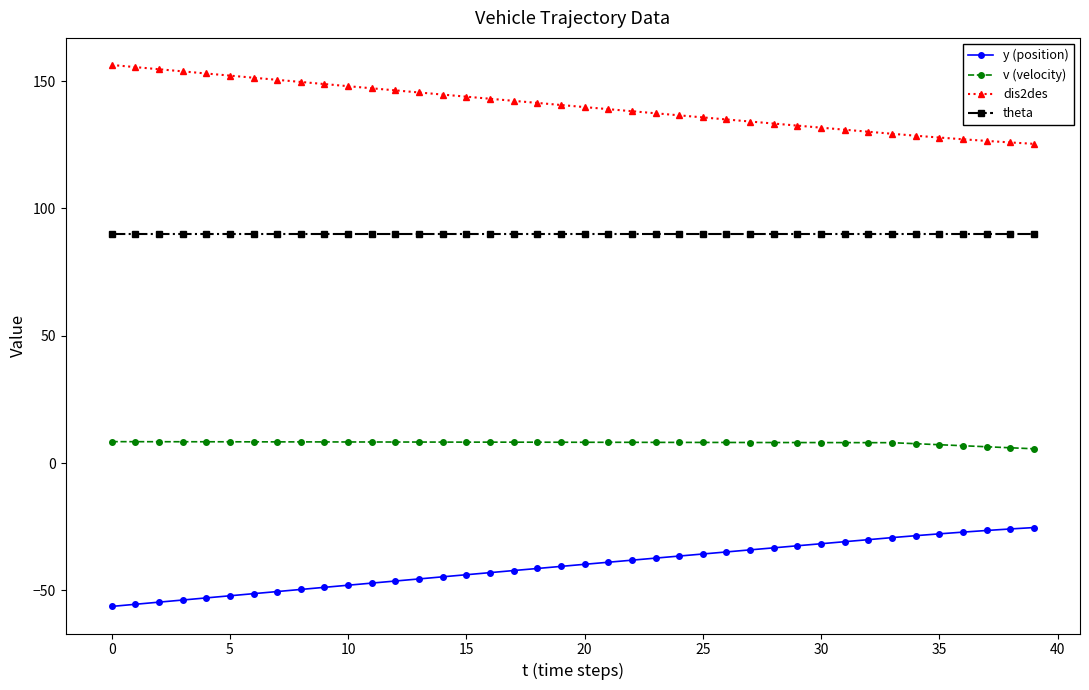

What is the value of the theta point at the 16th from the left?

90.0